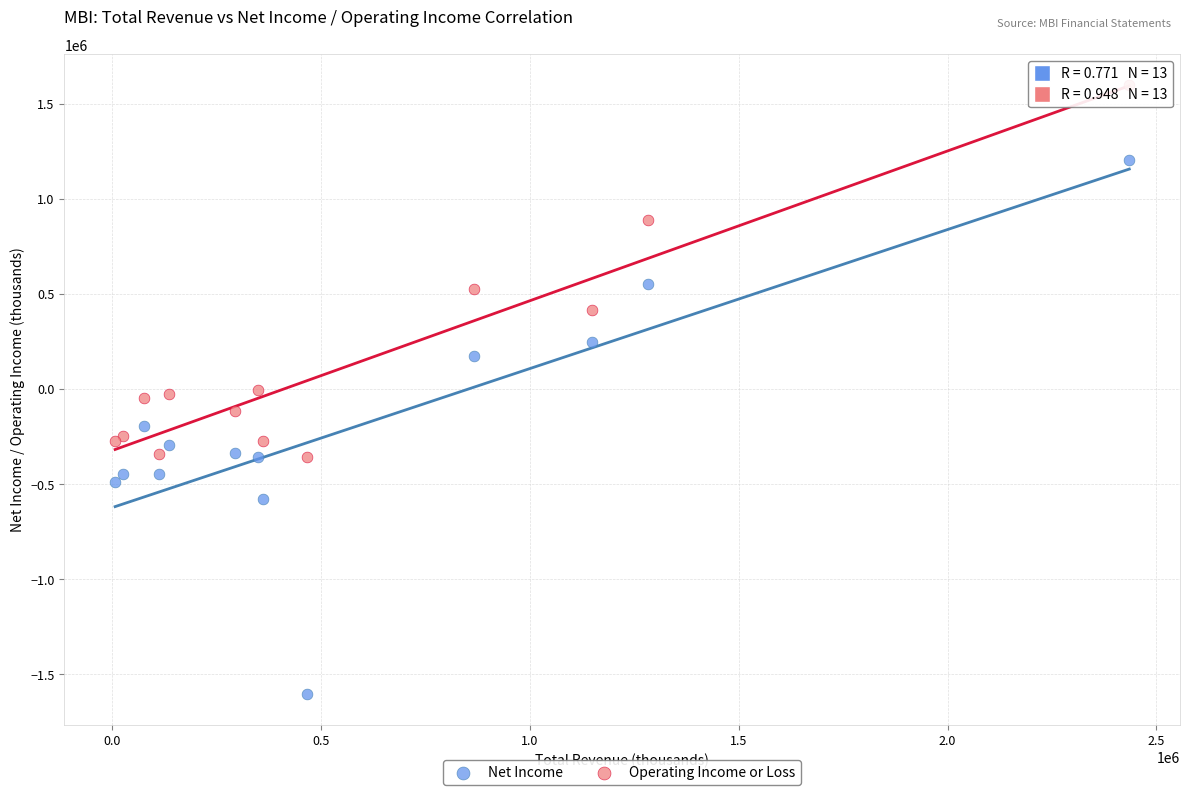

Which series contains the lowest Y value?

Net Income